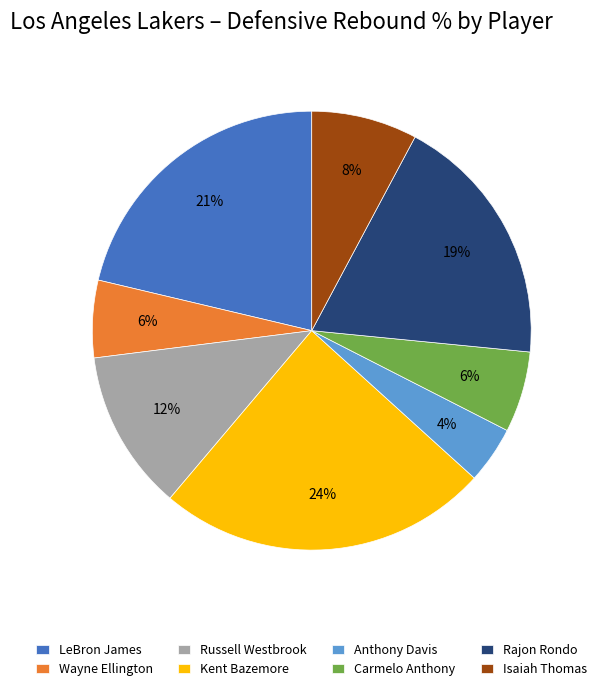

Do Wayne Ellington and Anthony Davis together represent more than half of the pie?

No